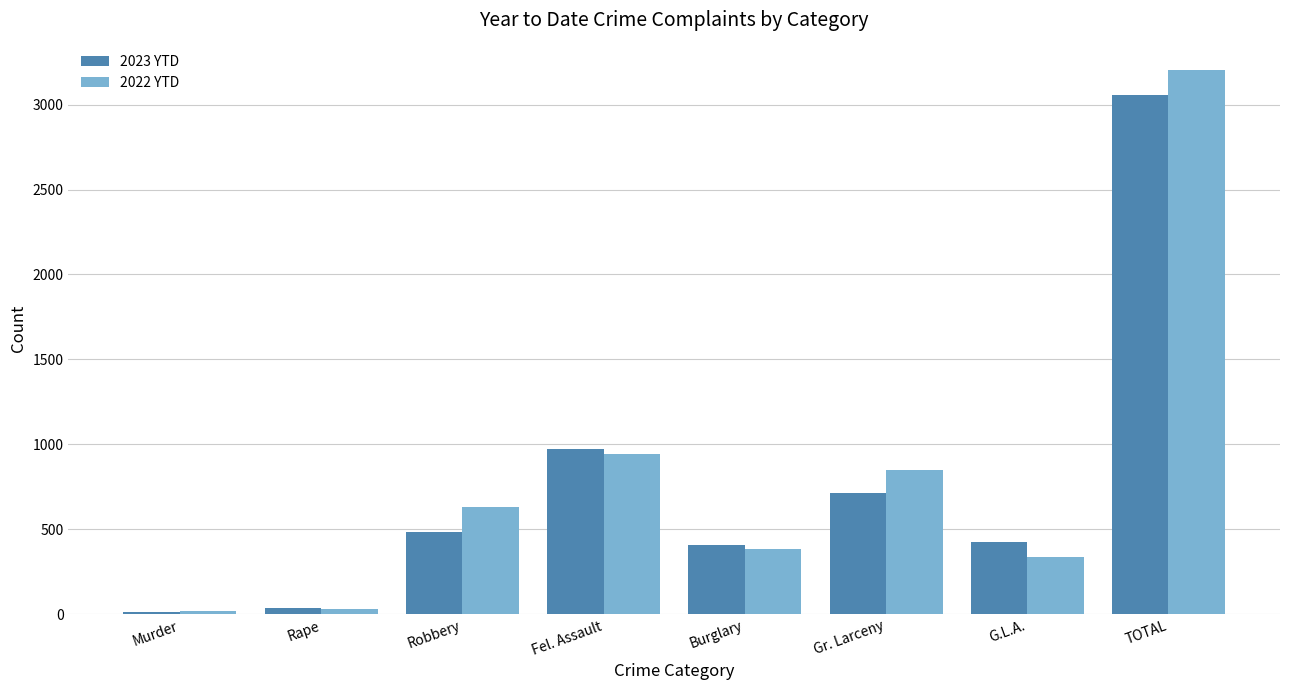

What is the maximum value for 2023 YTD?

3054